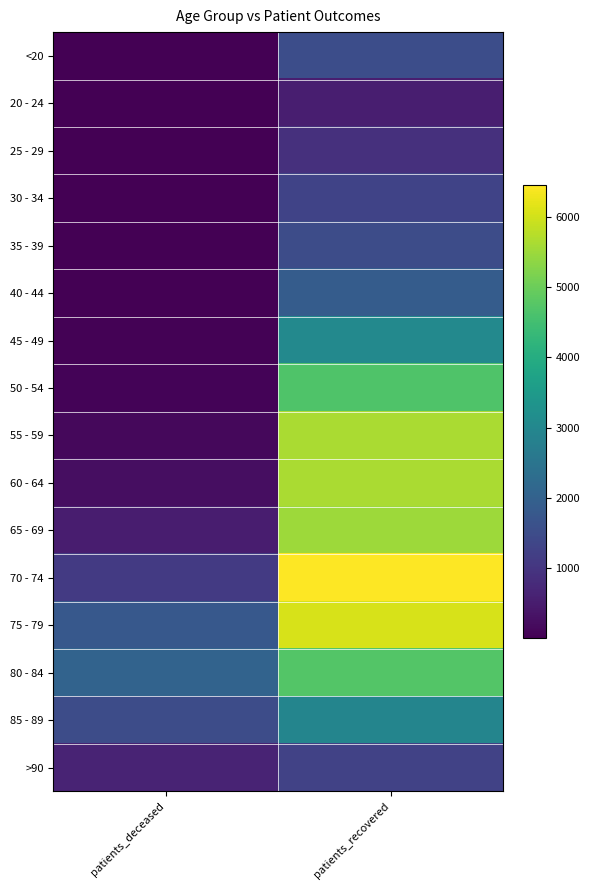

Rank the series by their maximum value, from highest to lowest.

70 - 74, 75 - 79, 55 - 59, 60 - 64, 65 - 69, 80 - 84, 50 - 54, 45 - 49, 85 - 89, 40 - 44, <20, 35 - 39, 30 - 34, >90, 25 - 29, 20 - 24